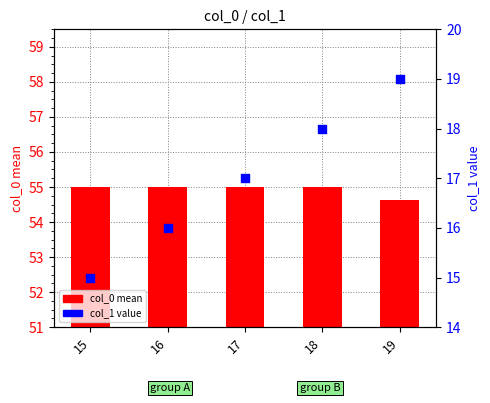

Which series contains the highest Y value?

col_0 mean